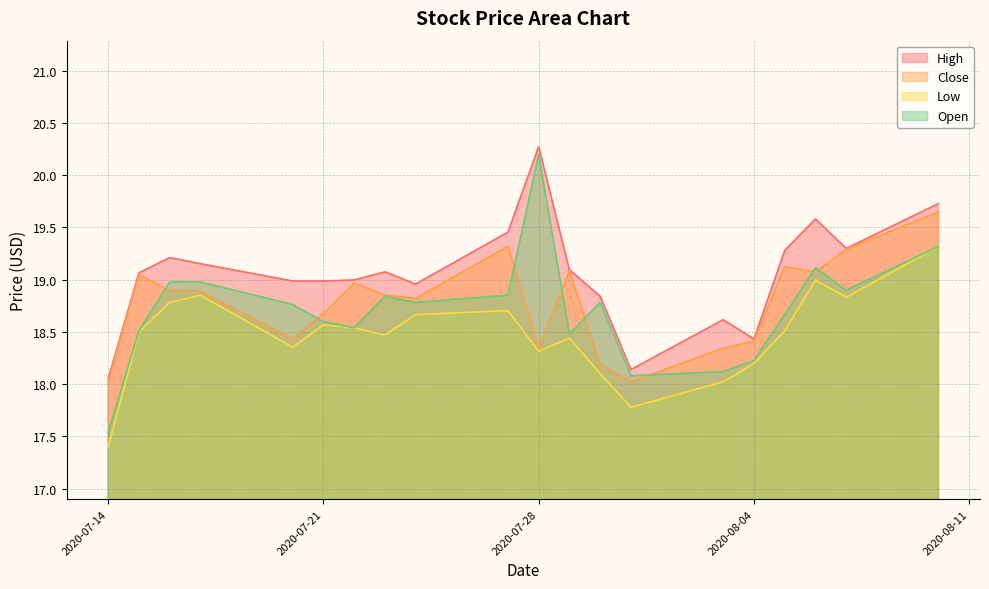

What is the highest value of the Low series?

19.3